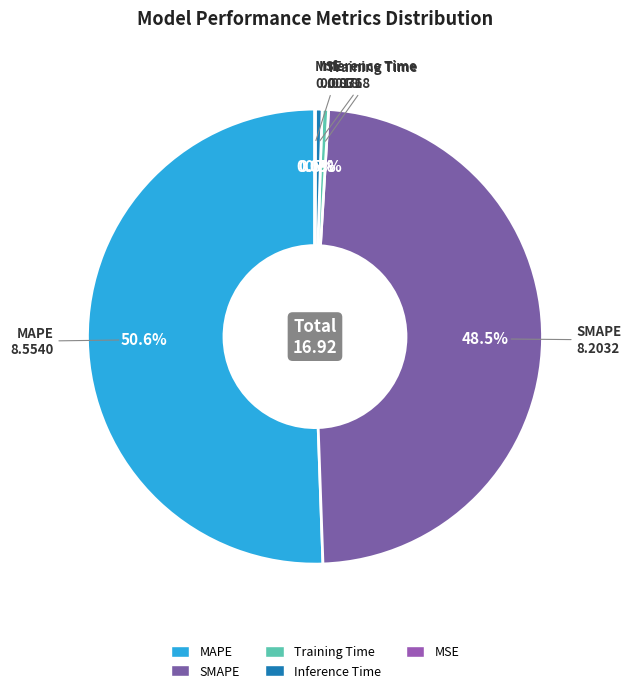

To the nearest percent, what is the average slice percentage?

20%